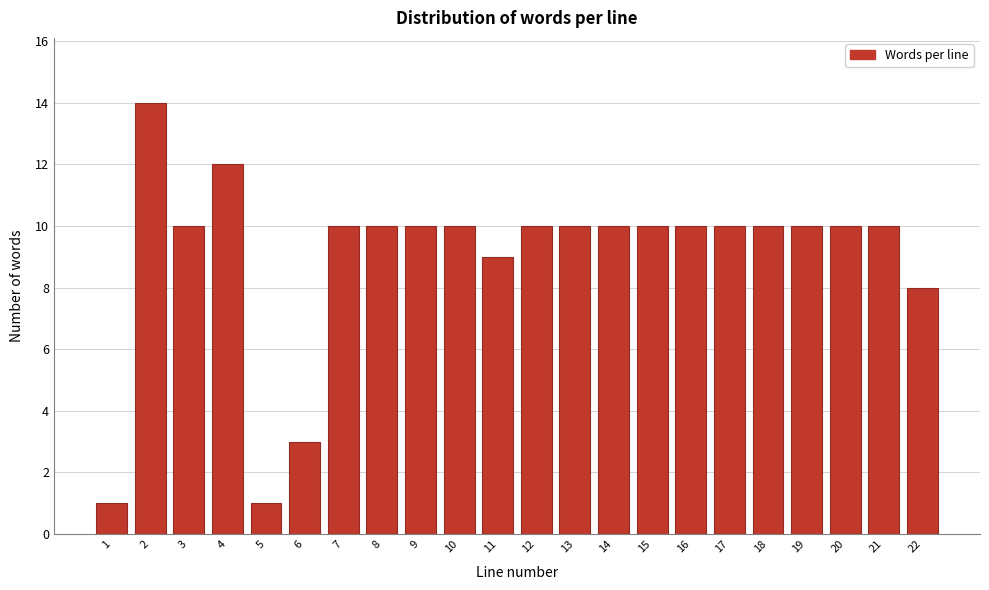

Reading left to right, extract all data points from this chart.

1=1	2=14	3=10	4=12	5=1	6=3	7=10	8=10	9=10	10=10	11=9	12=10	13=10	14=10	15=10	16=10	17=10	18=10	19=10	20=10	21=10	22=8